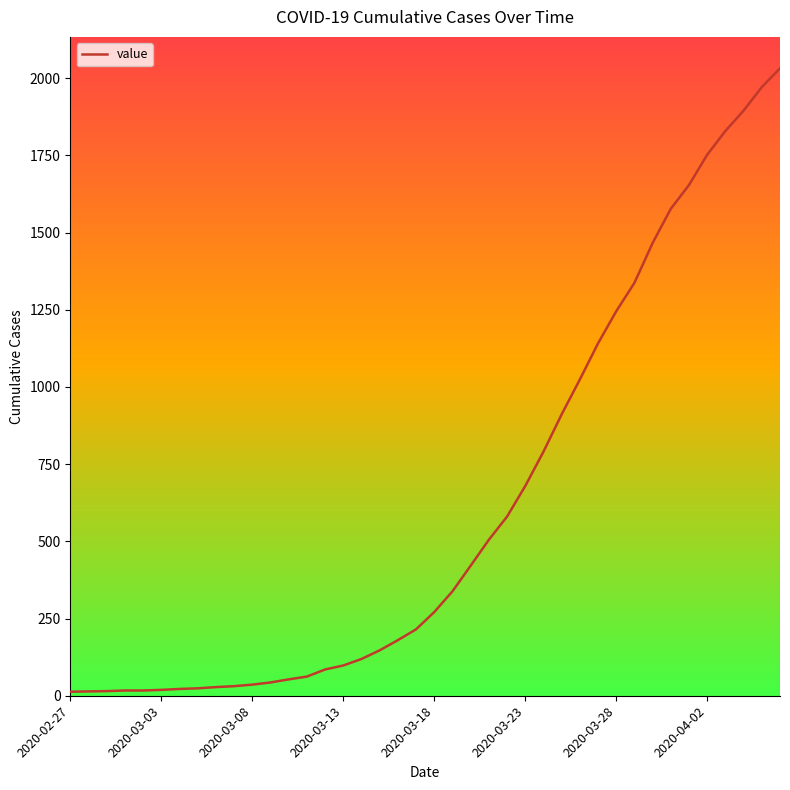

What is the minimum value shown in the chart?

13